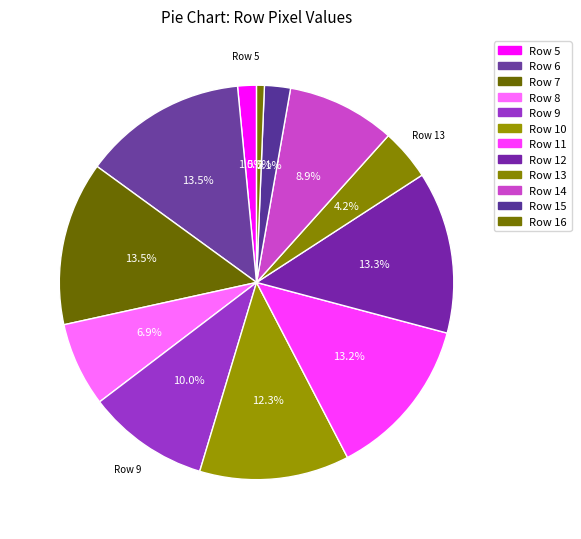

How many slices are in this pie chart?

12